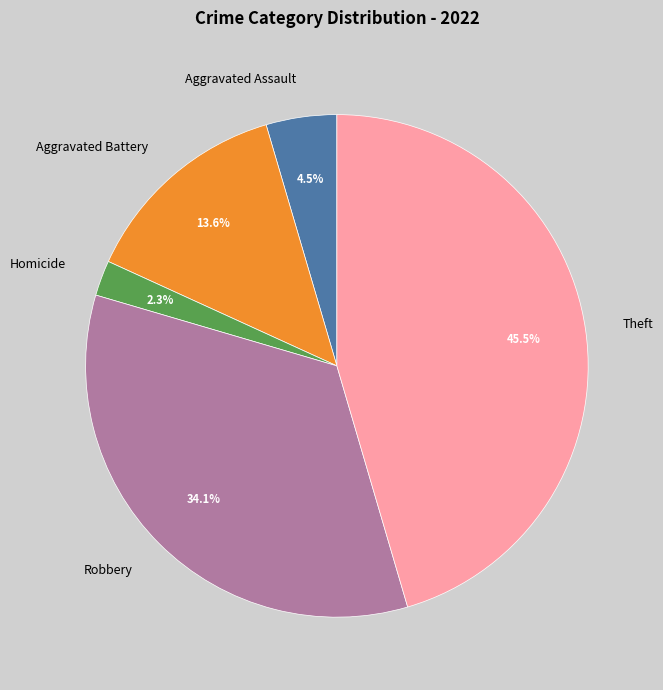

Approximately how many times larger is the value at Homicide compared to Robbery?

0.1